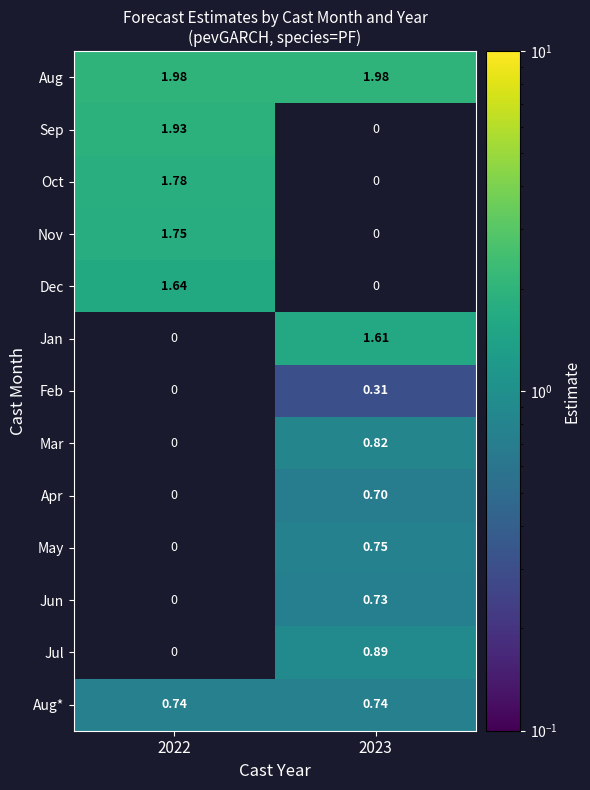

List the series in order of their peak value, lowest first.

Feb, Apr, Jun, Aug*, May, Mar, Jul, Jan, Dec, Nov, Oct, Sep, Aug